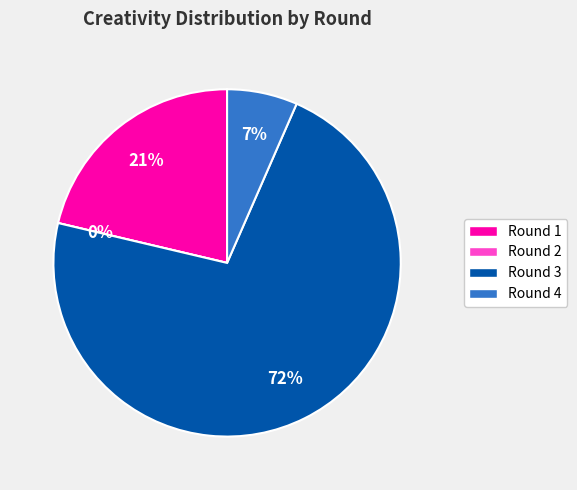

Which category has the smallest portion of the pie?

Round 2 (bps=0)